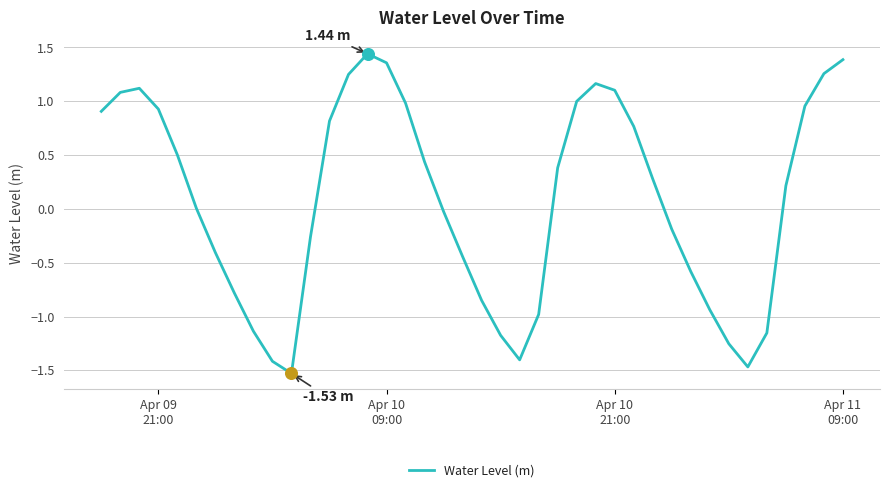

What is the difference between the maximum and minimum values?

3.0